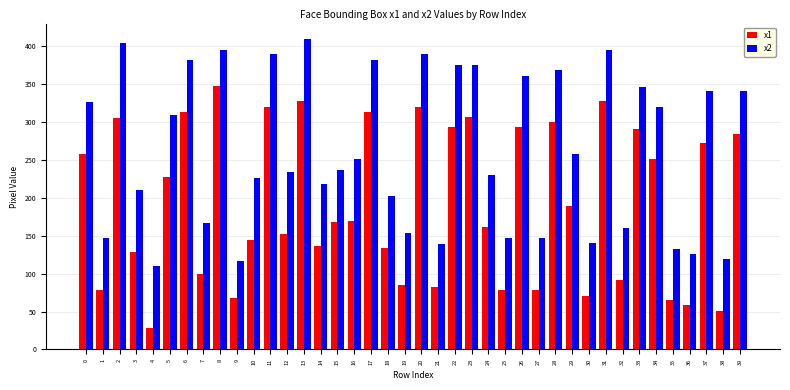

What is the average value of the x2 series?

262